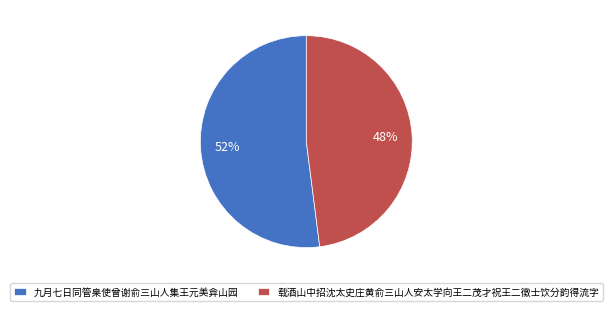

Approximately how many times larger is the value at 载酒山中招沈太史庄黄俞三山人安太学向王二茂才祝王二徵士饮分韵得流字 compared to 九月七日同管臬使曾谢俞三山人集王元美弇山园?

0.9